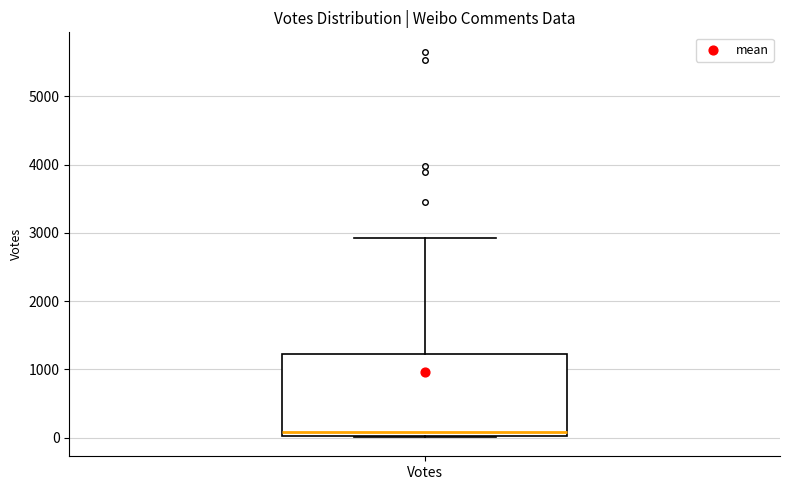

Transcribe this box plot: give where the median line is, the range the box spans, and where the two whiskers end, as read against the y-axis. The values are not printed on the chart, so give them approximately, as read against the axis.

median 100, box 0 to 1200, whiskers 0 to 2900